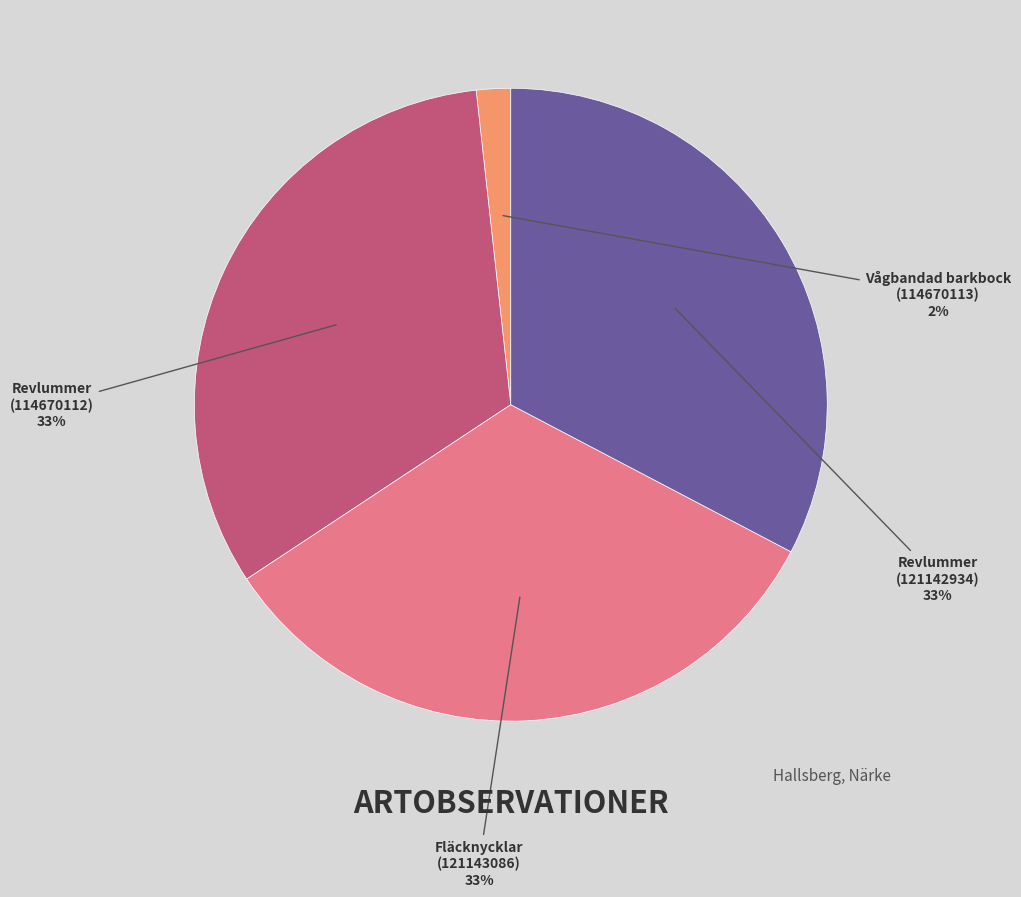

To the nearest percent, what is the average slice percentage?

25%